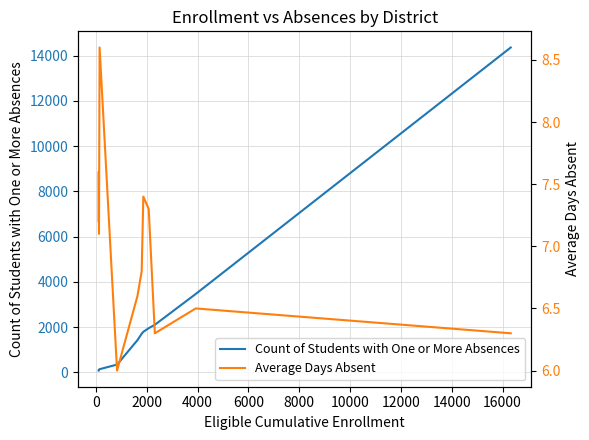

List the series in order of their peak value, lowest first.

Average Days Absent, Count of Students with One or More Absences